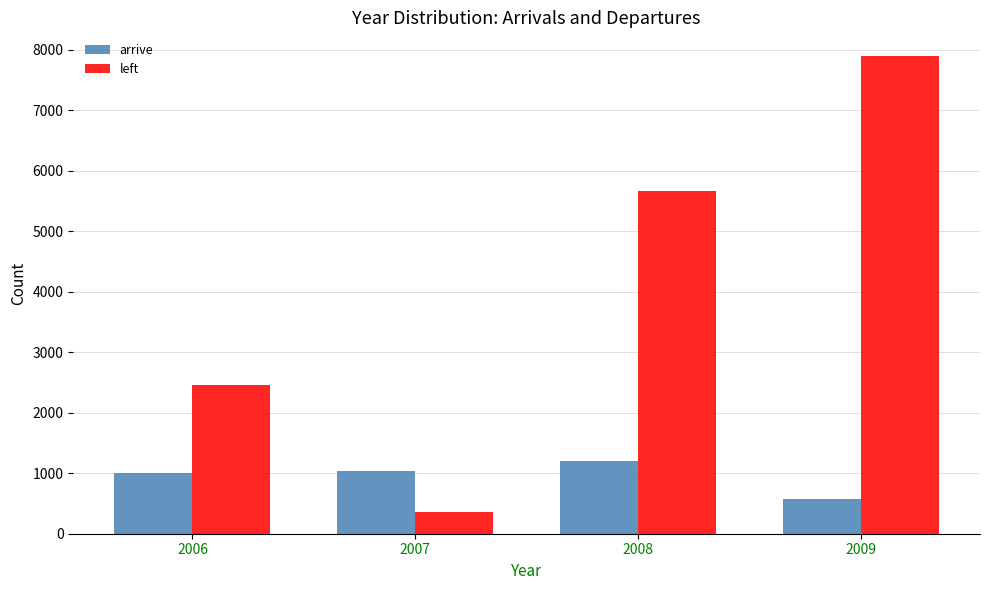

How many groups of bars are there?

4